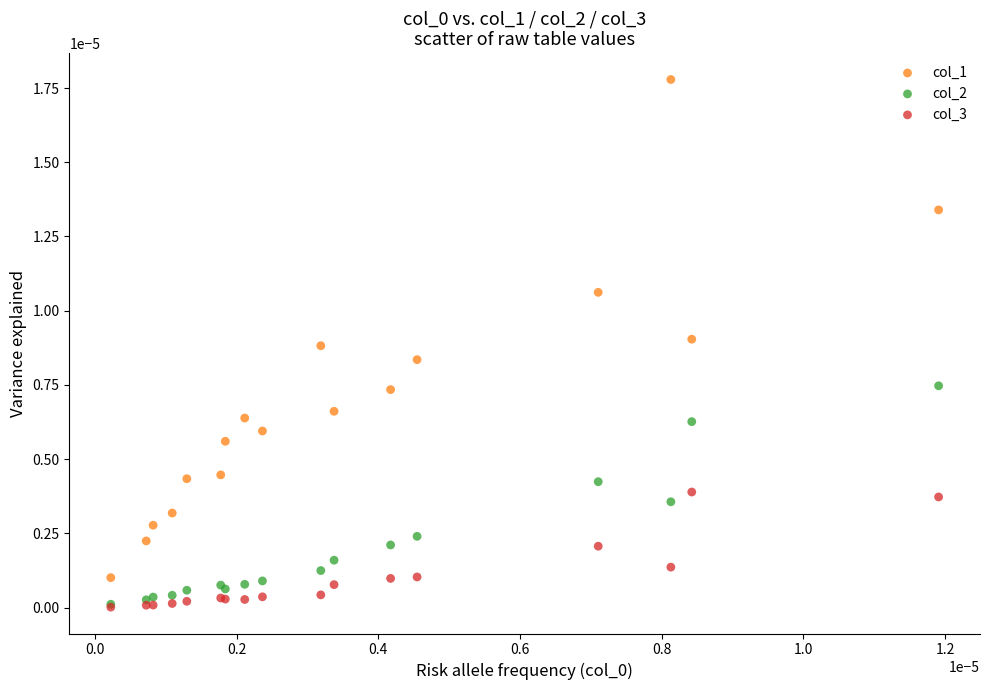

Which series has the largest Y range (max minus min)?

col_1